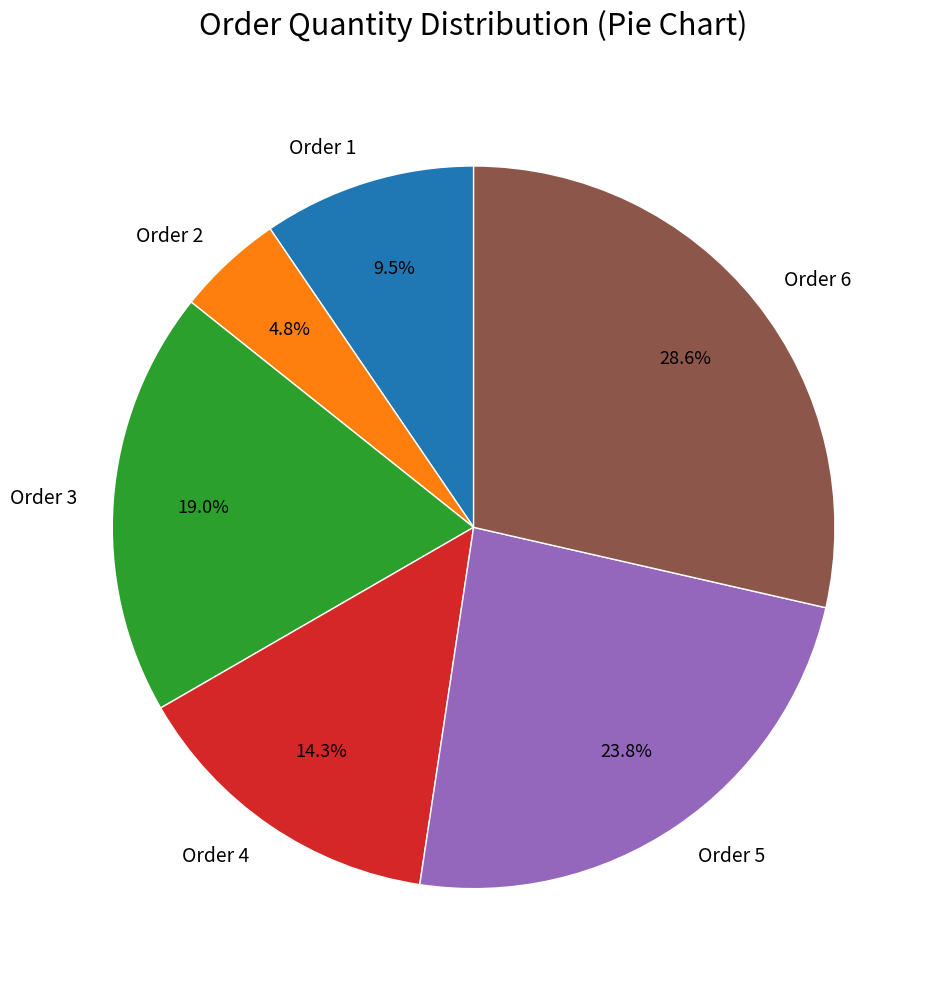

What percentage is the Order 5 slice, to the nearest percent?

24%